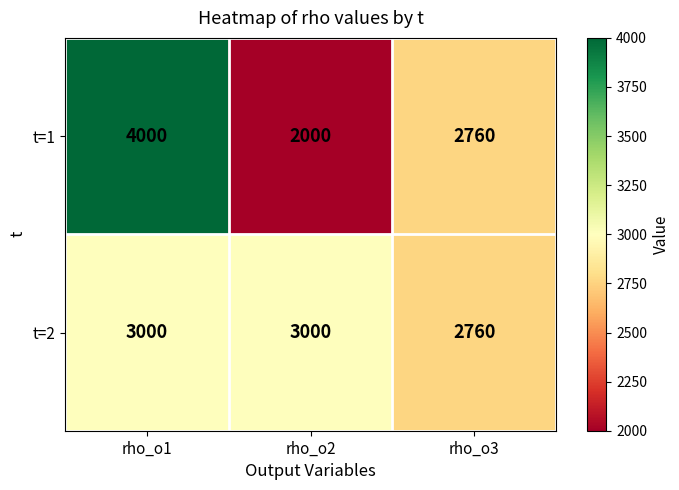

Is the value of t=1 at rho_o1 greater than the value of t=2 at rho_o2?

Yes